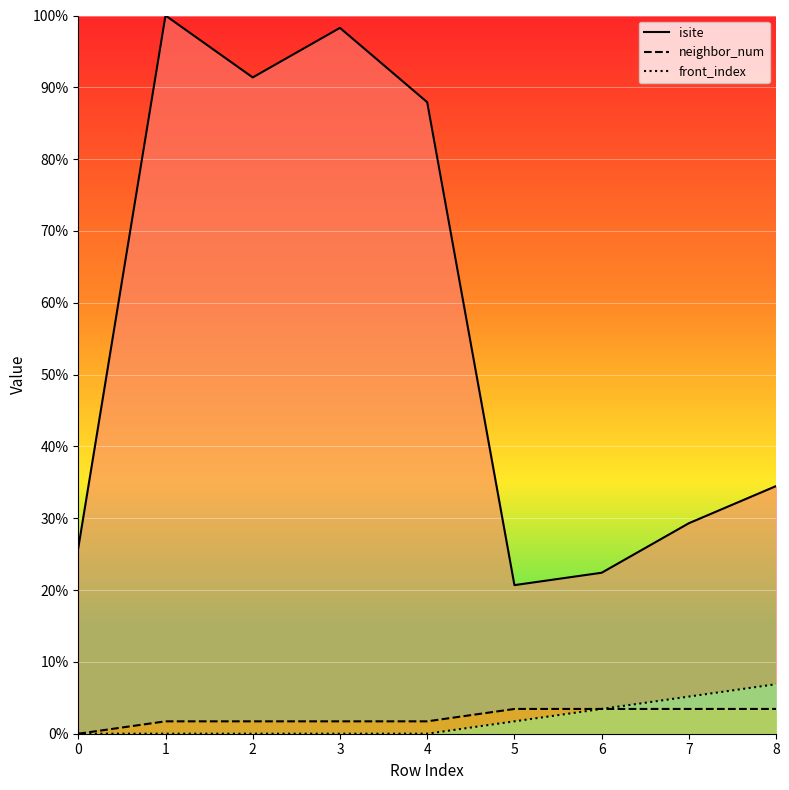

What is the sum of the front_index values at 5 and 0?

1